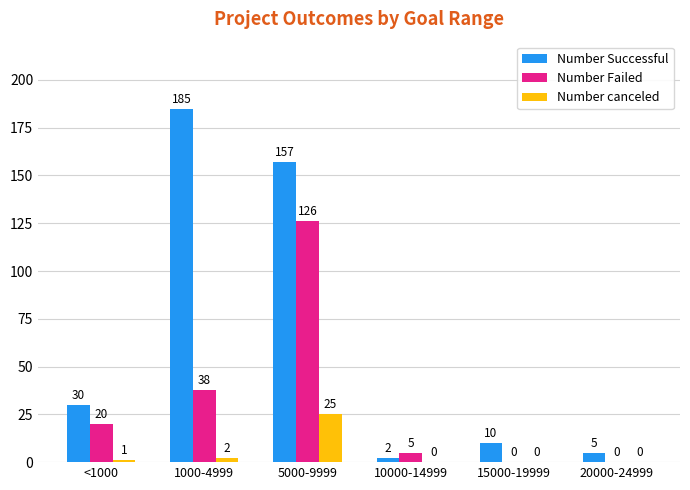

What is the sum of the Number canceled values at 5000-9999 and 15000-19999?

25